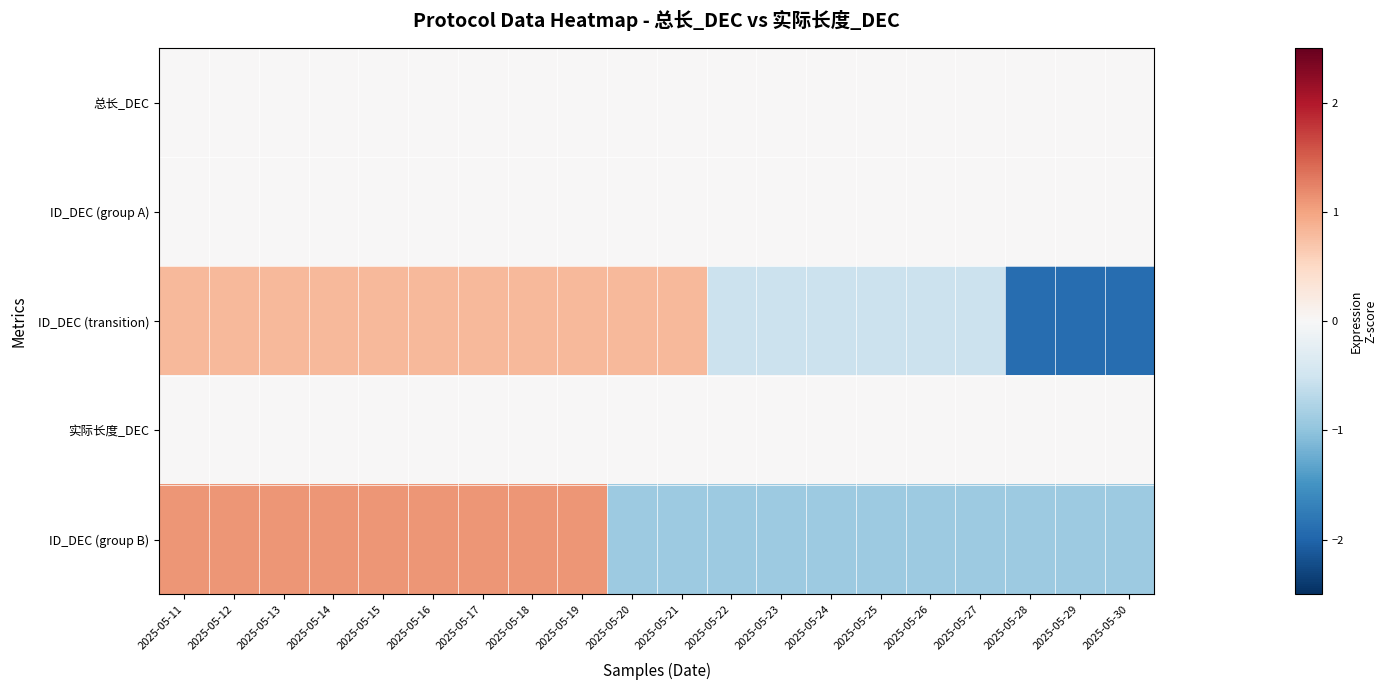

Which label corresponds to the smallest value in the chart?

2025-05-28